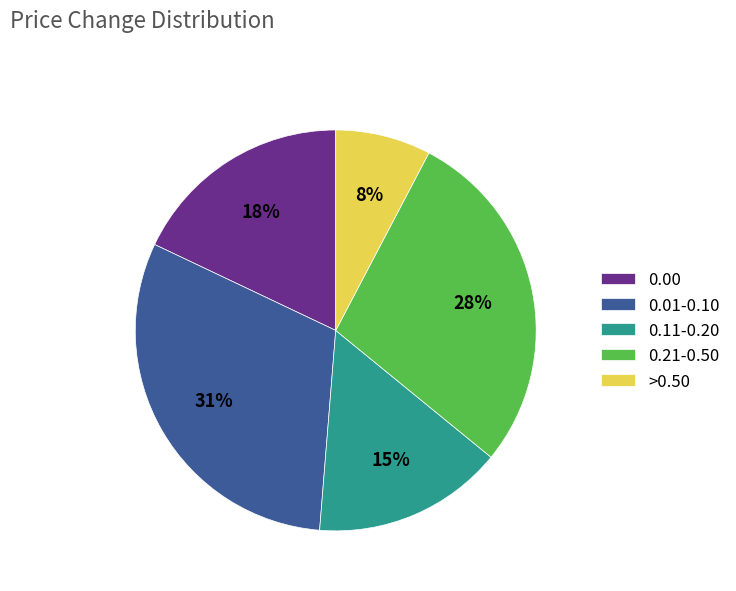

Rank the categories by value from lowest to highest.

>0.50, 0.11-0.20, 0.00, 0.21-0.50, 0.01-0.10